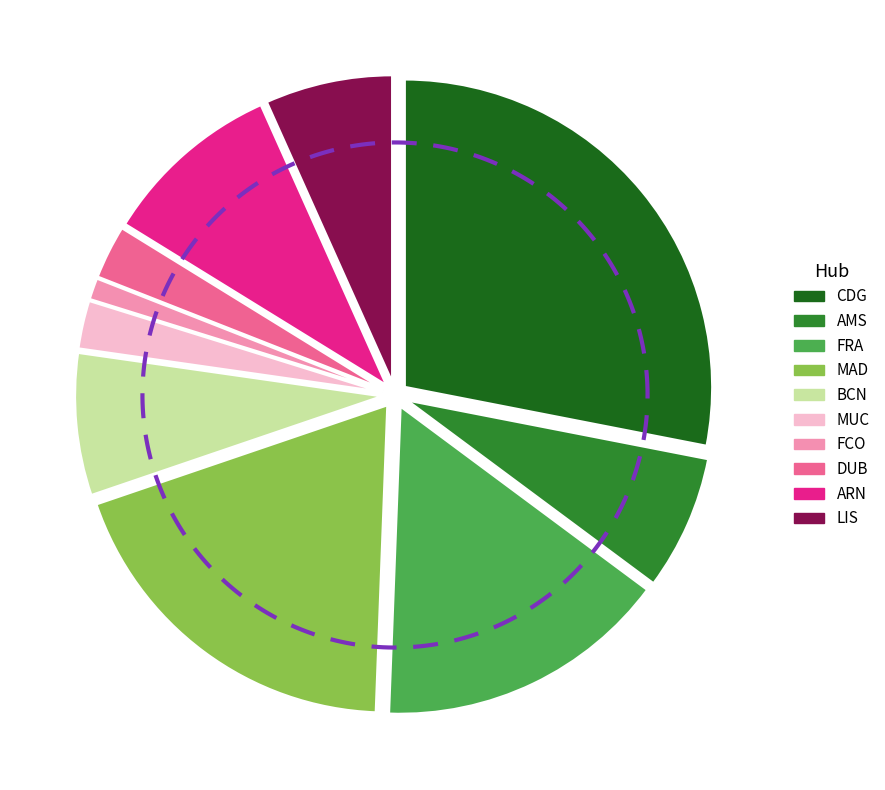

Which category has the biggest portion of the pie?

CDG